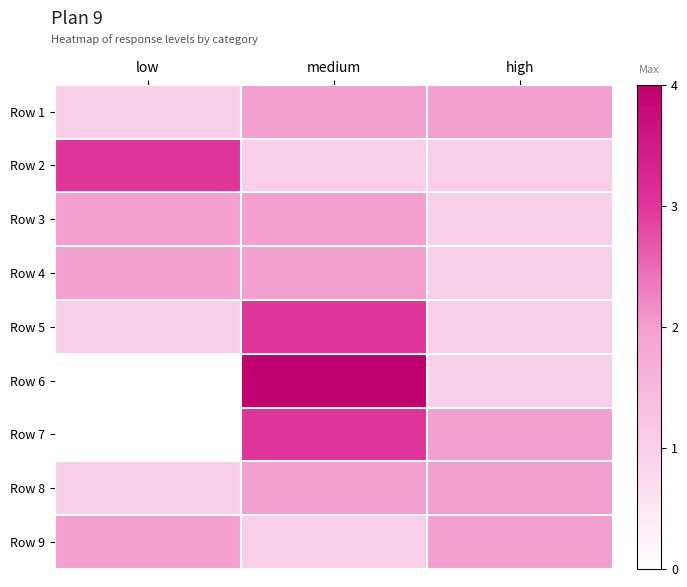

Which series changed the most between low and medium?

Row 6